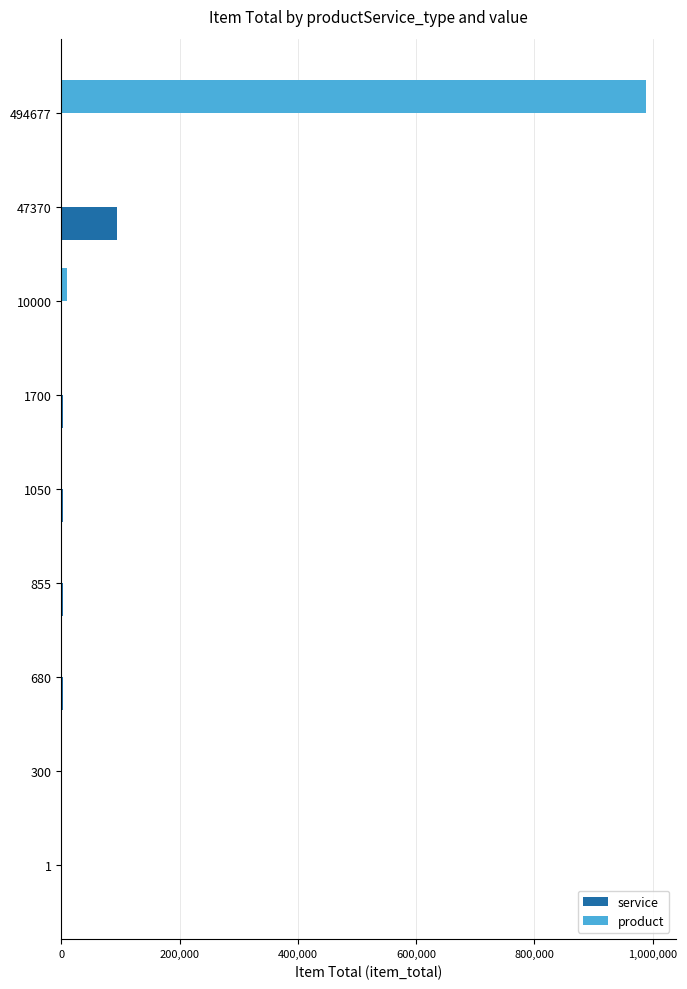

What is the highest value of the product series?

989354